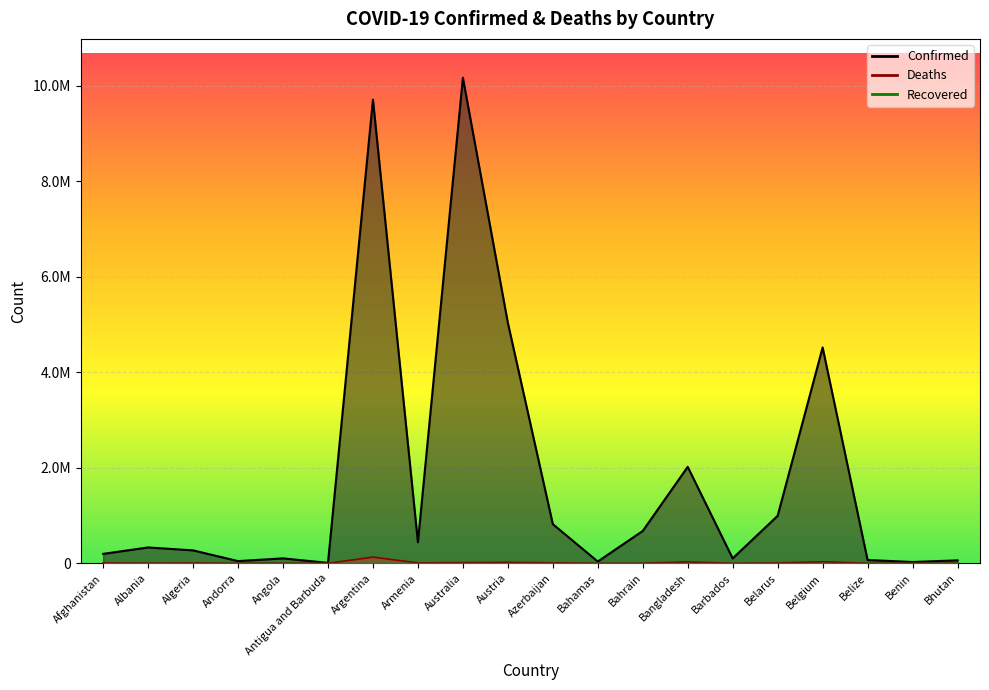

How many interior local peaks does the Deaths series have?

6